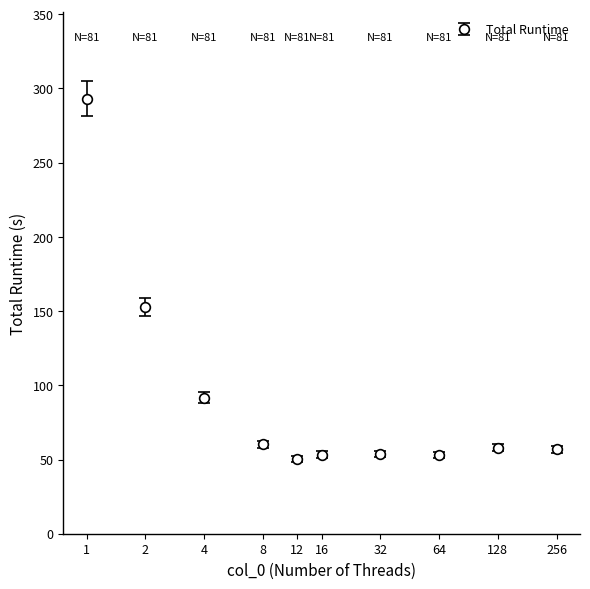

What is the value of the 5th point from the left?

50.5